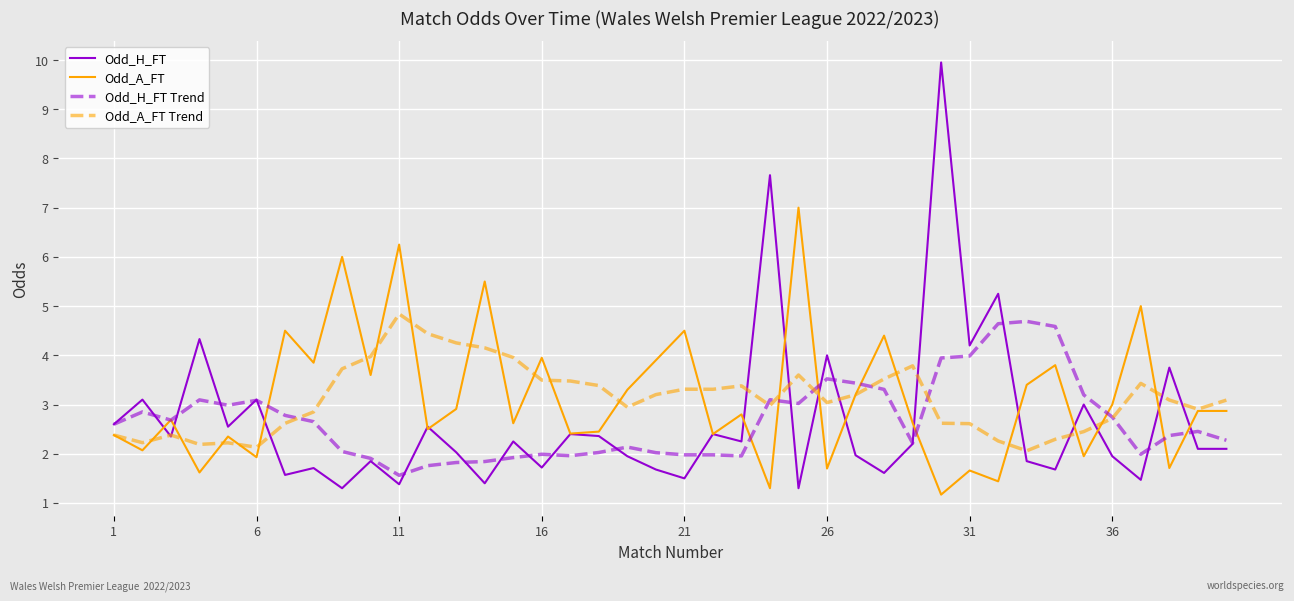

Which series has the largest range (max minus min)?

Odd_H_FT